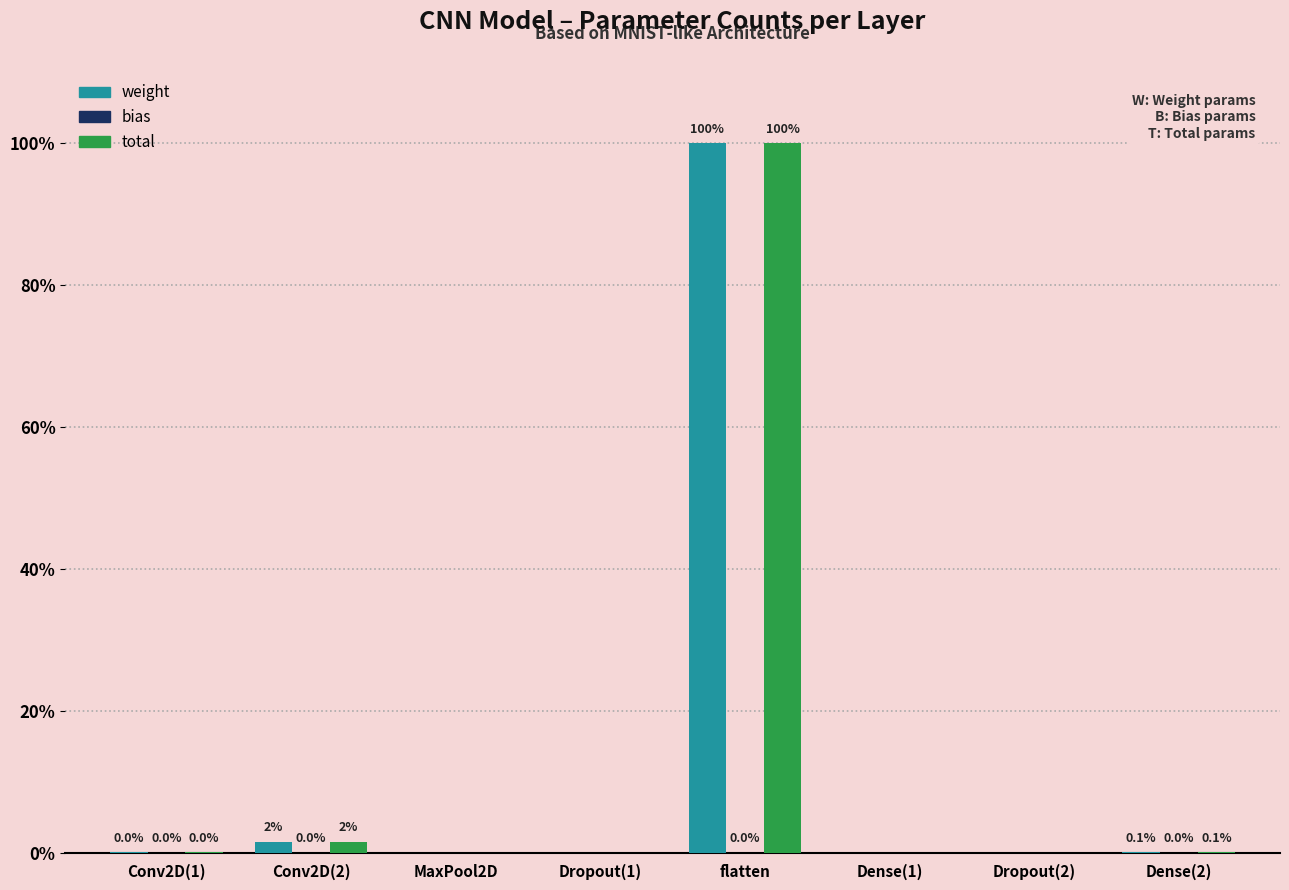

How many bars are there in each group?

3